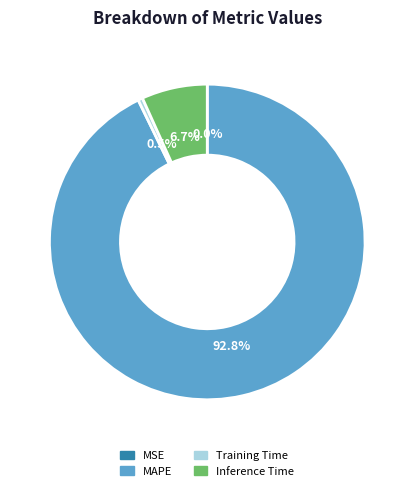

To the nearest percent, what is the difference between the Training Time and MAPE slice percentages?

92%